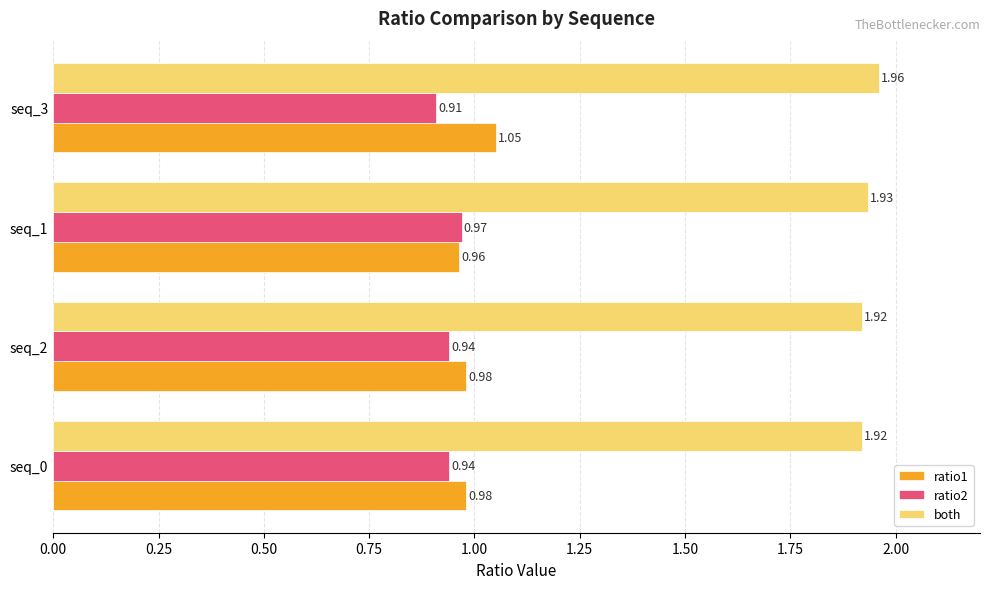

What is the sum of all both values?

7.7